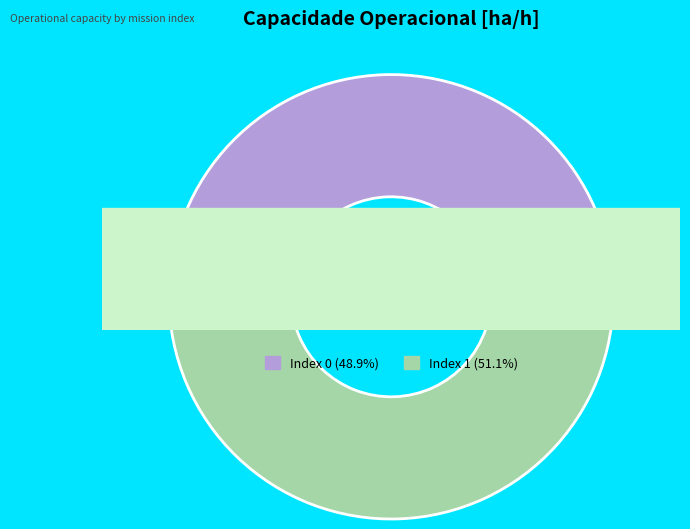

How many segments does this pie chart have?

2